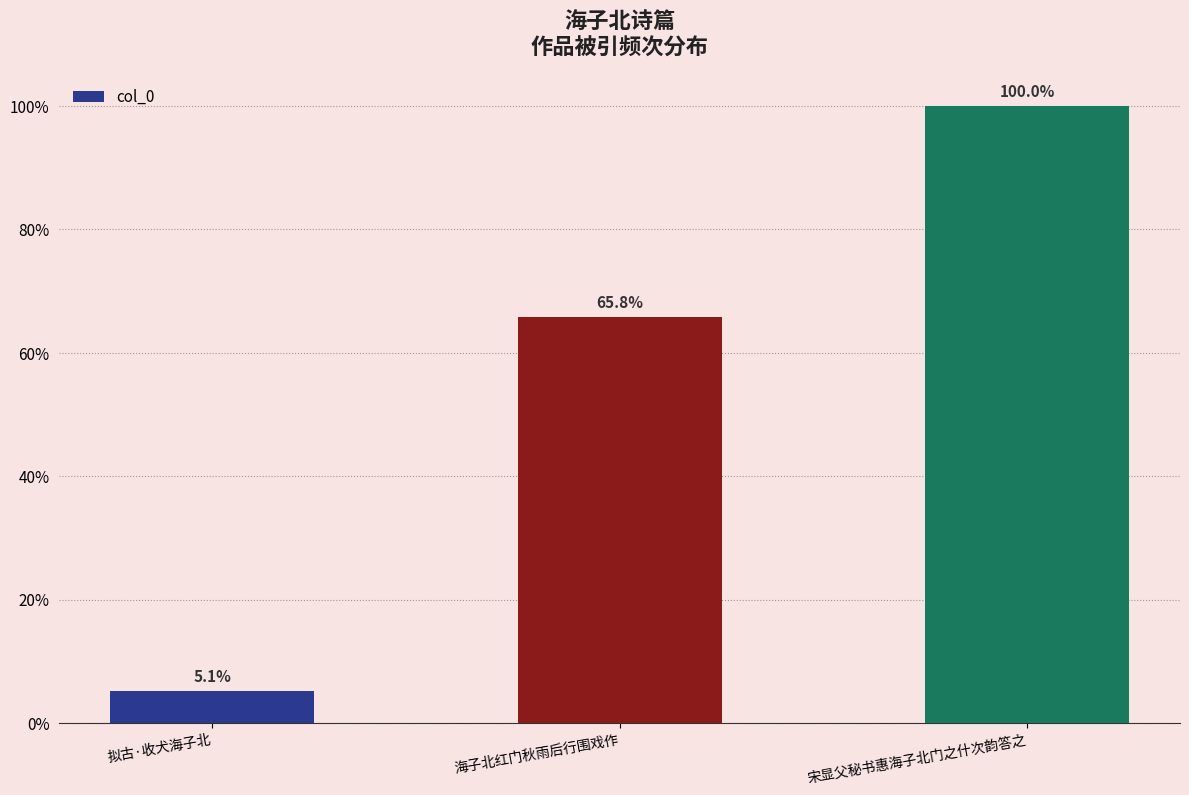

What is the ratio of the value at 宋显父秘书惠海子北门之什次韵答之 to the value at 拟古·收犬海子北?

19.5